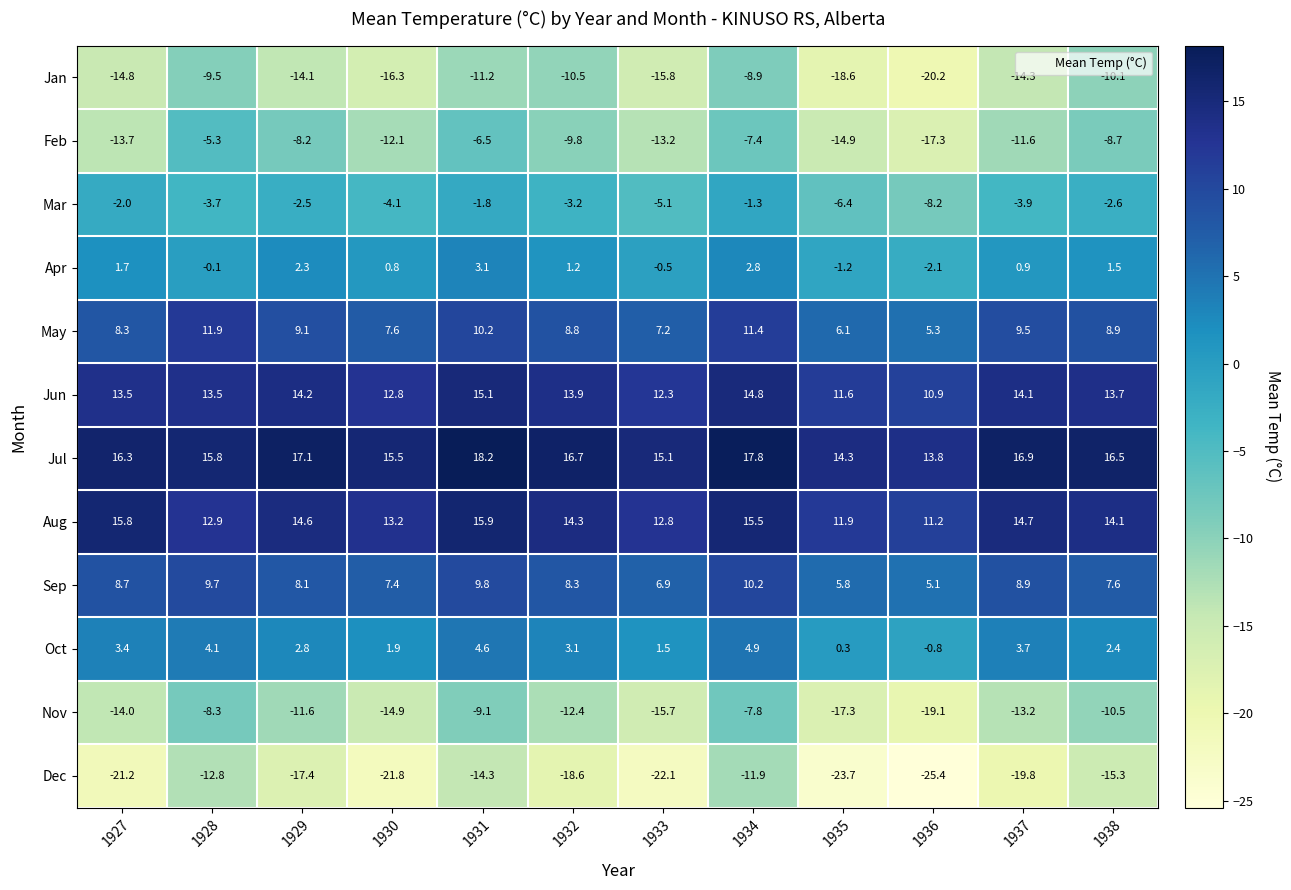

True or false: Sep has a value of 8.3 at 1932.

True